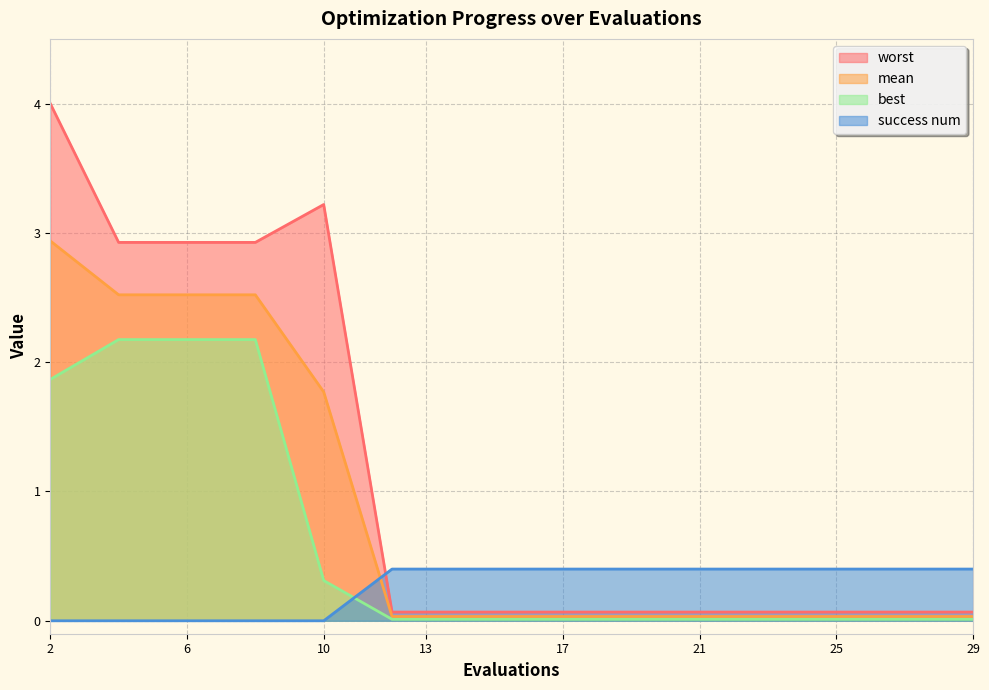

True or false: success num has more than 1 interior local peaks.

False